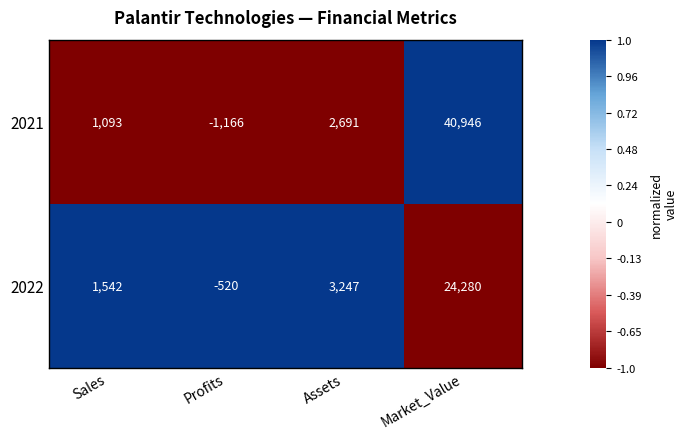

At how many categories does at least one series exceed 287?

3